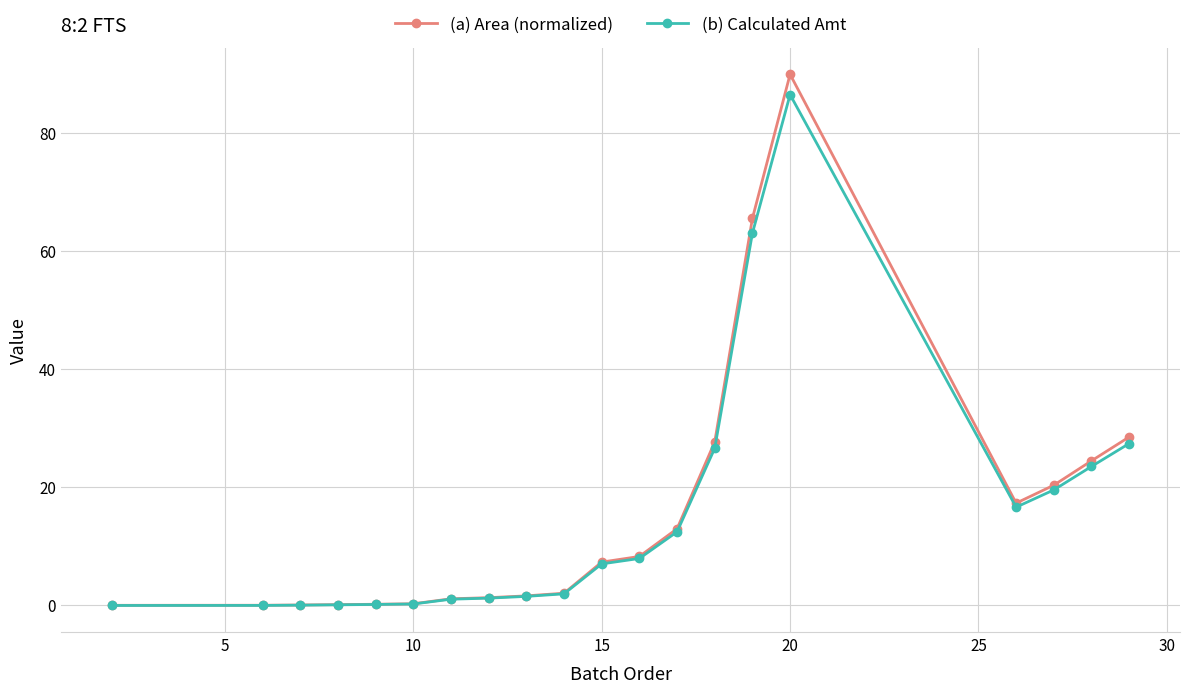

True or false: (b) Calculated Amt has more than 0 interior local peaks.

True